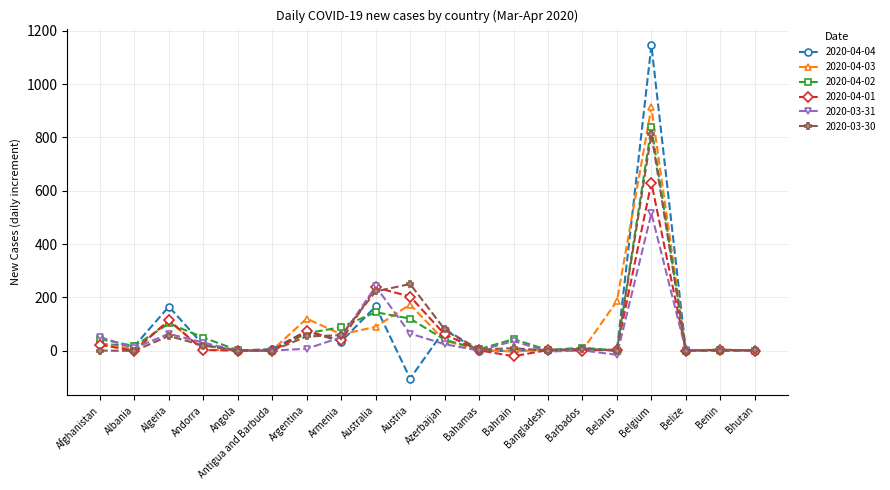

At which category is the sum across all series the highest?

Belgium